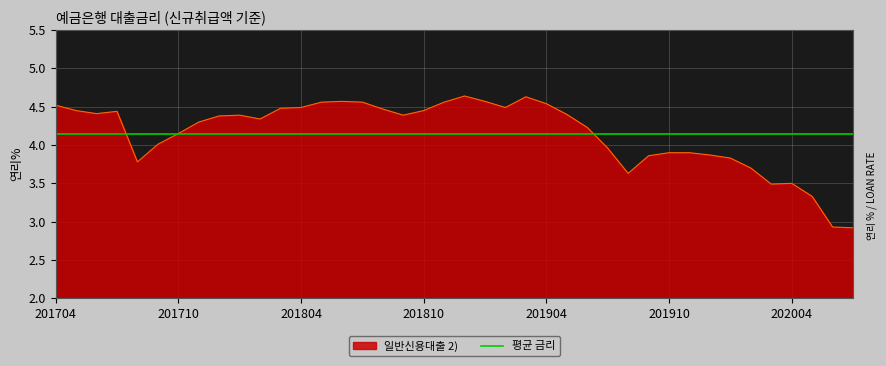

What is the smallest value displayed?

2.9